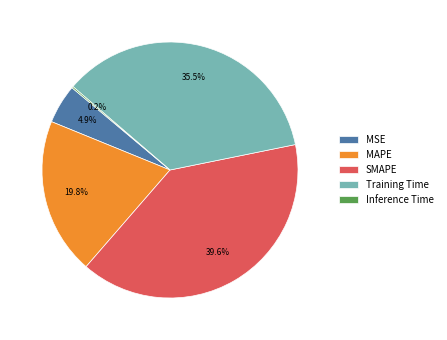

To the nearest percent, what percentage of the pie is MAPE?

20%